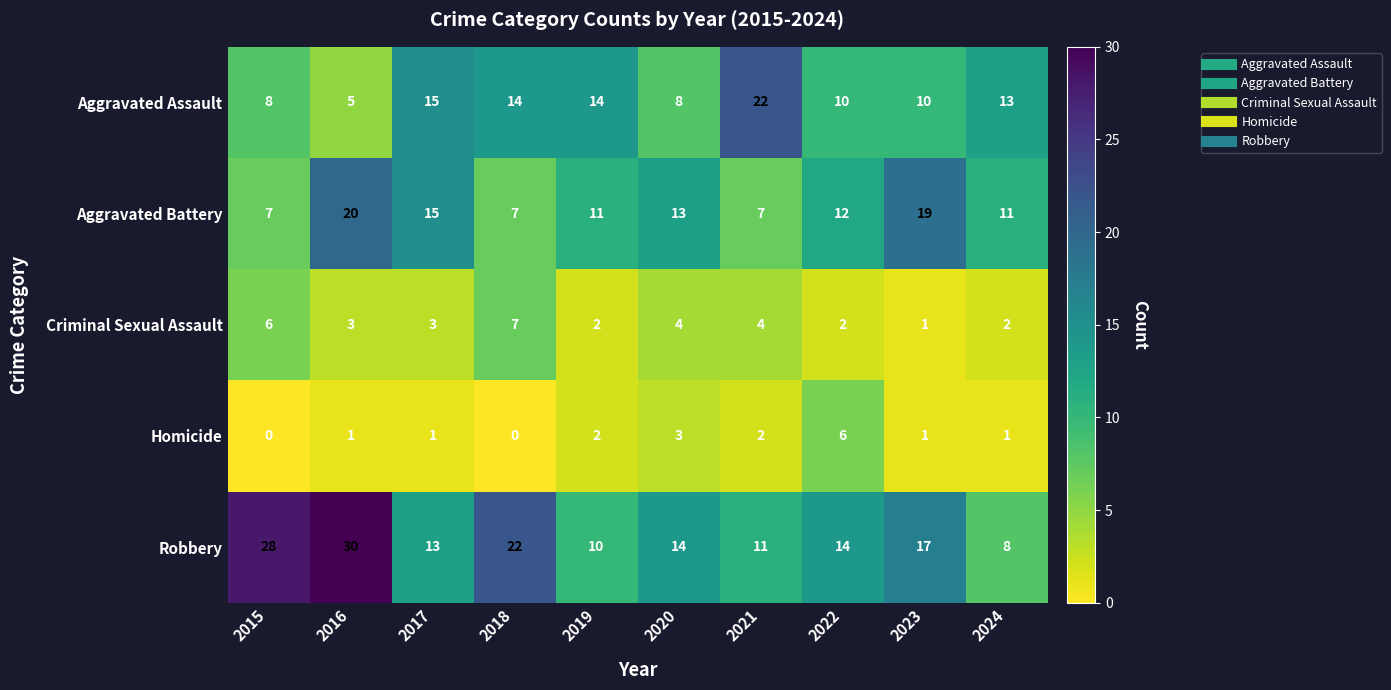

What is the minimum value for Robbery?

8